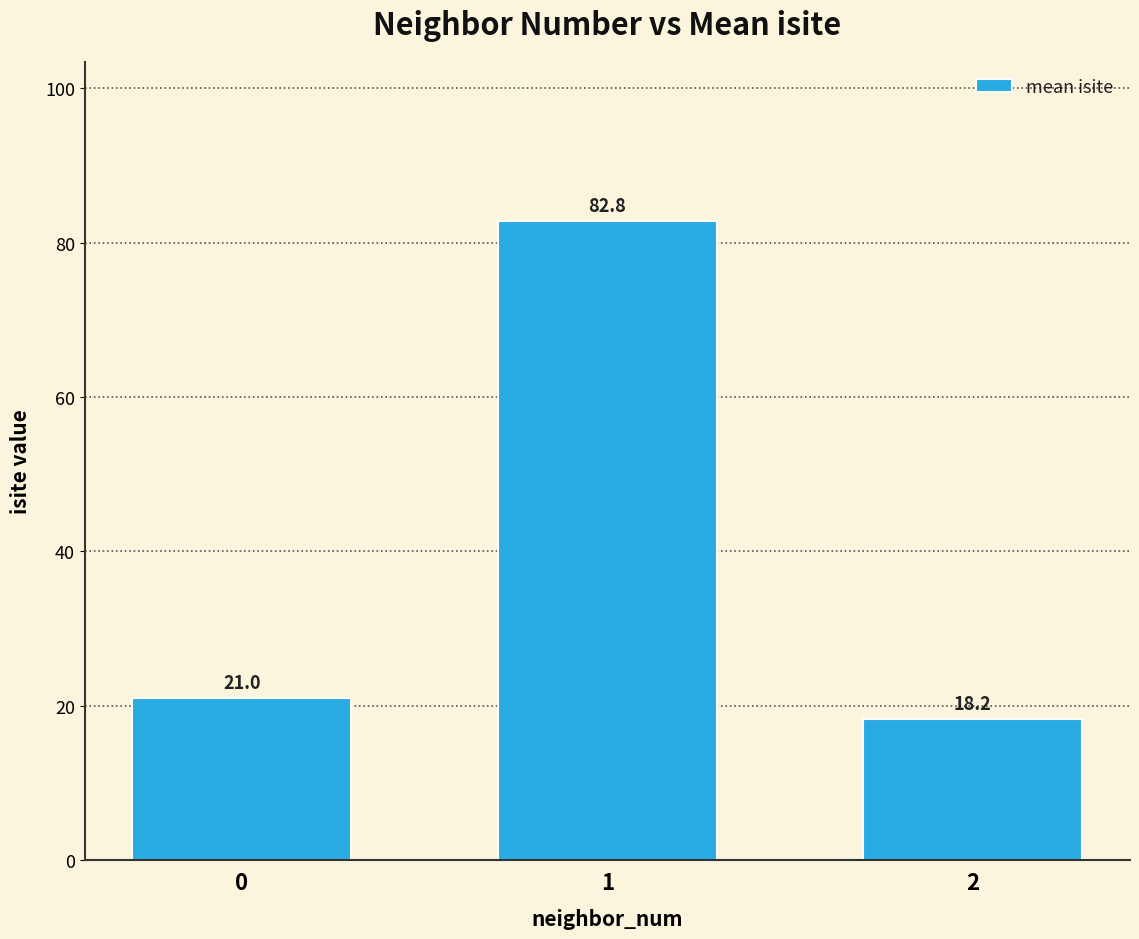

Does the chart contain stacked bars?

No